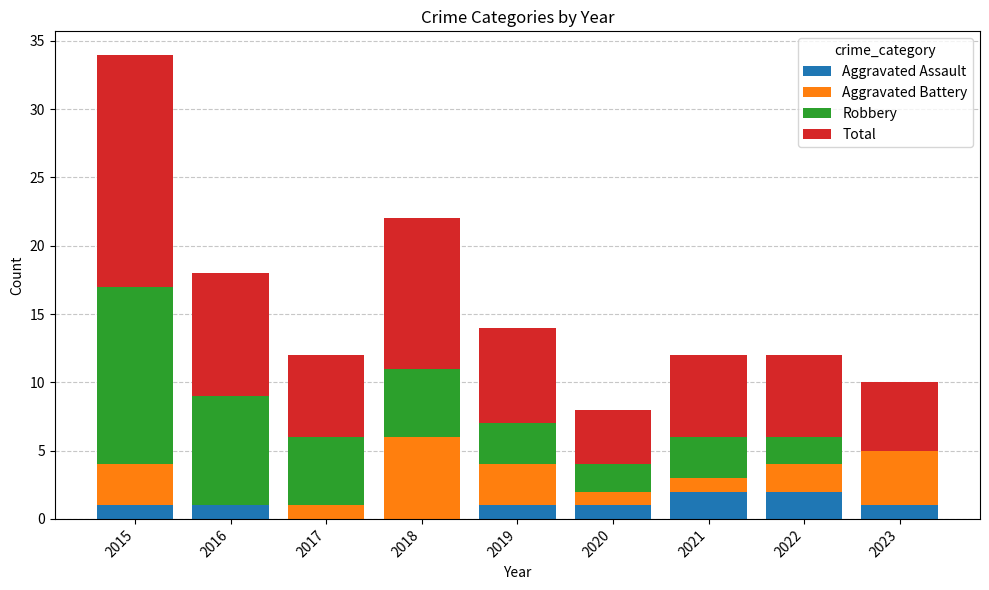

What is the total value across all series at 2018?

22